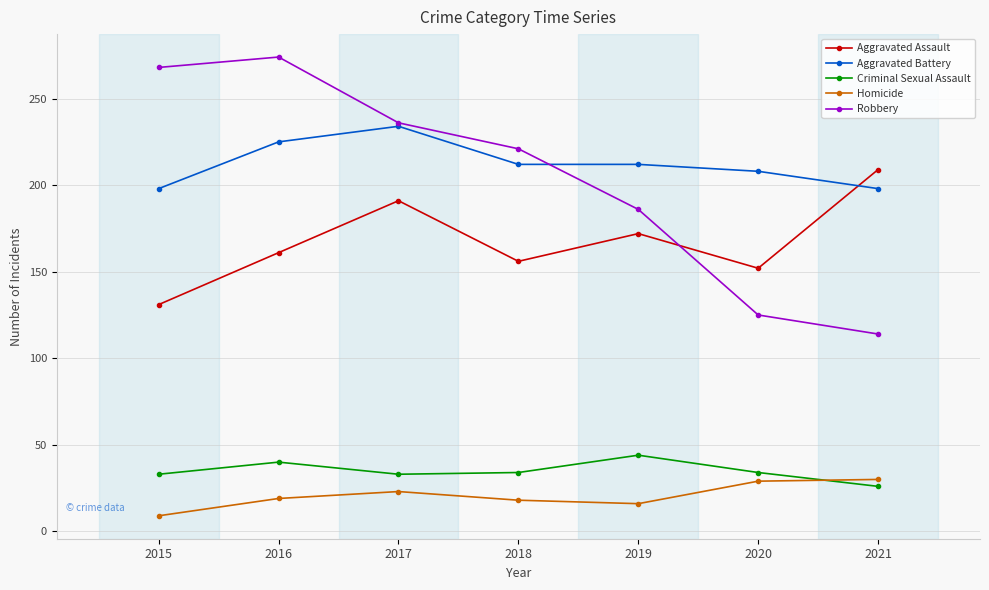

What is the total value across all series at 2018?

641